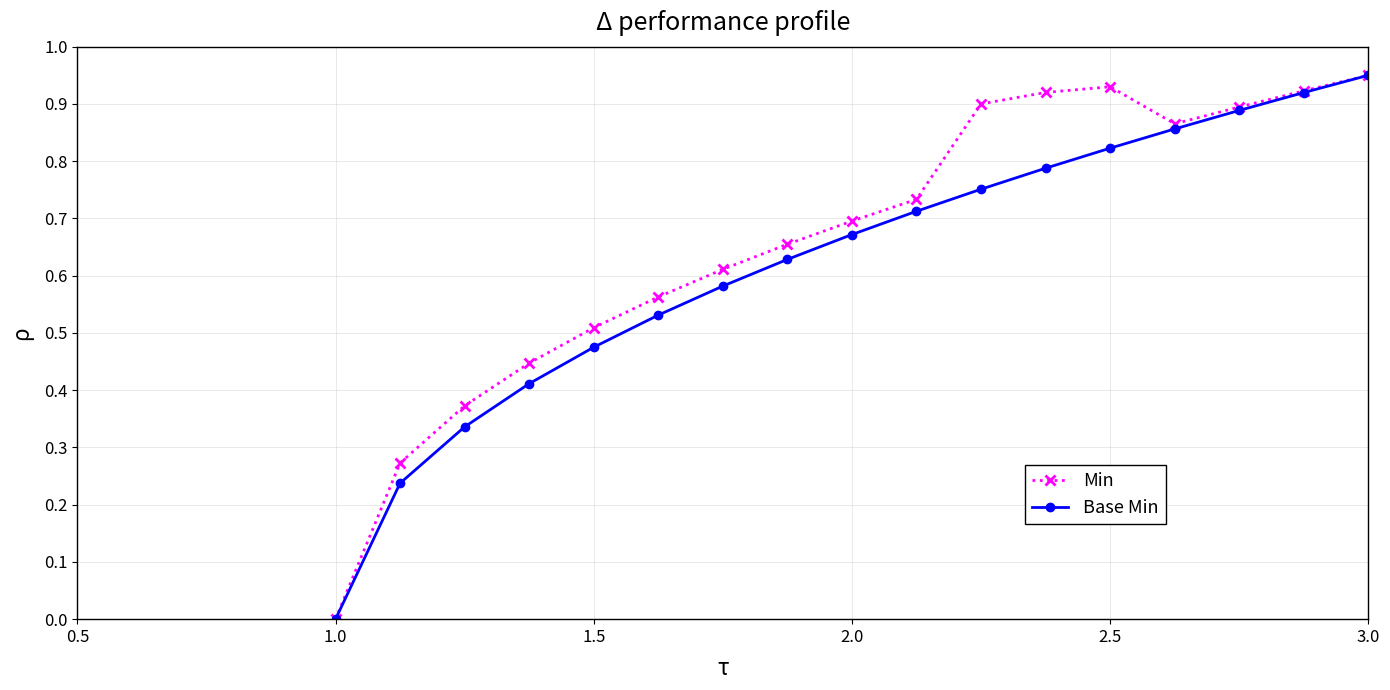

What is the sum of all Min values?

11.2